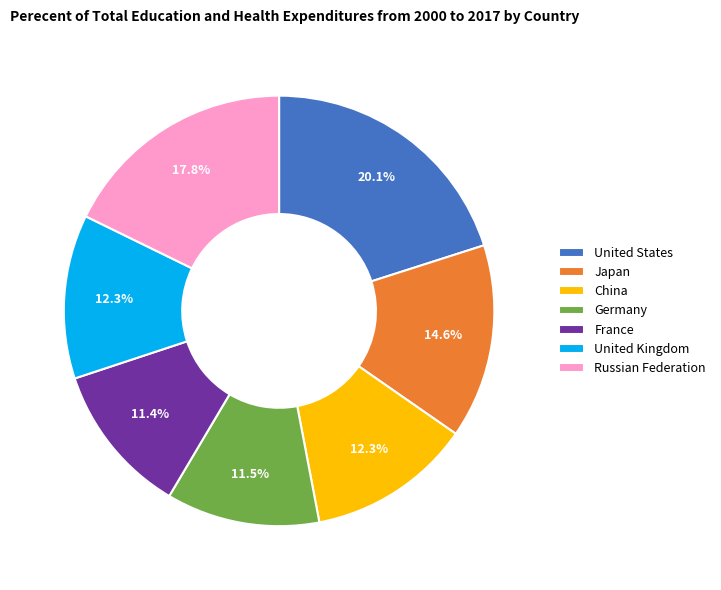

How many segments does this pie chart have?

7